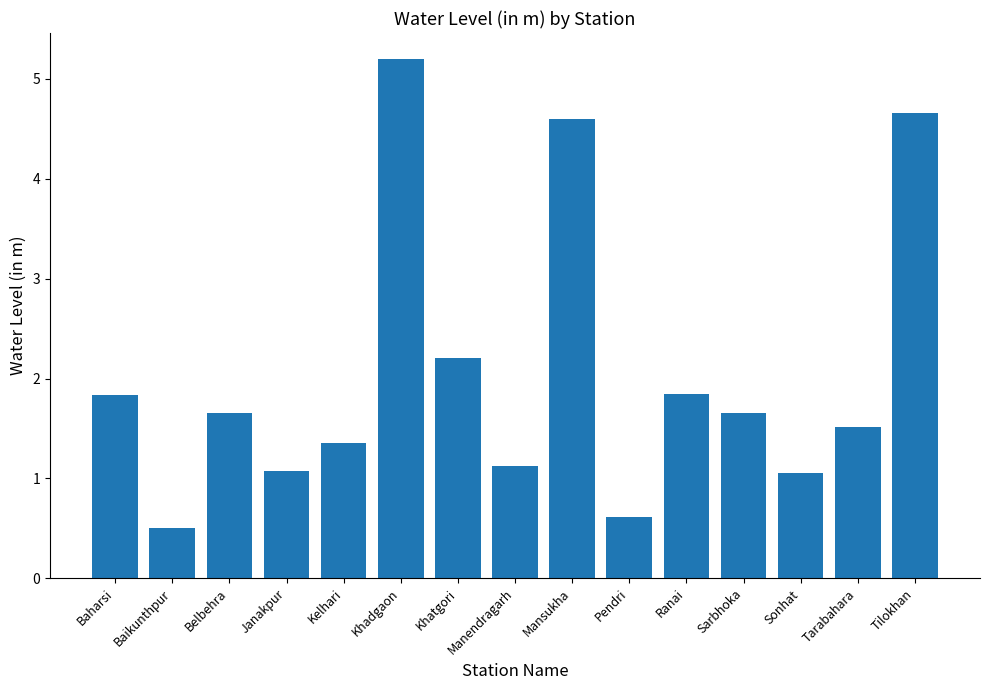

What position from the left is Manendragarh?

8